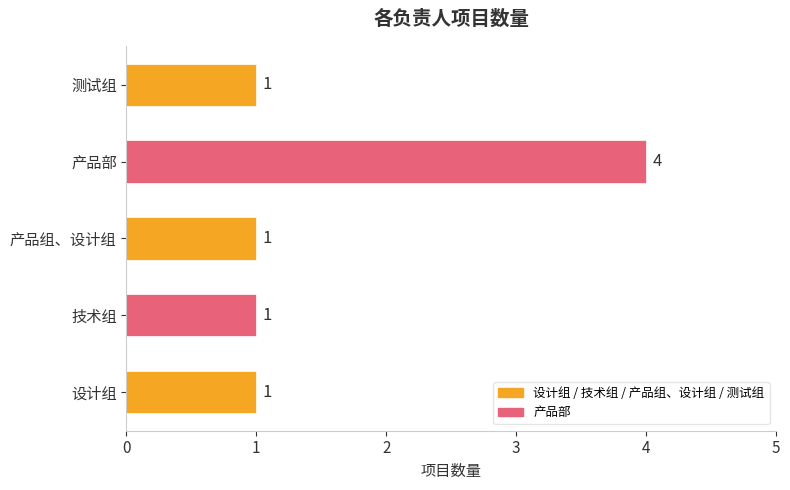

Reading bottom to top, transcribe all the data shown in this chart.

1	1	1	4	1